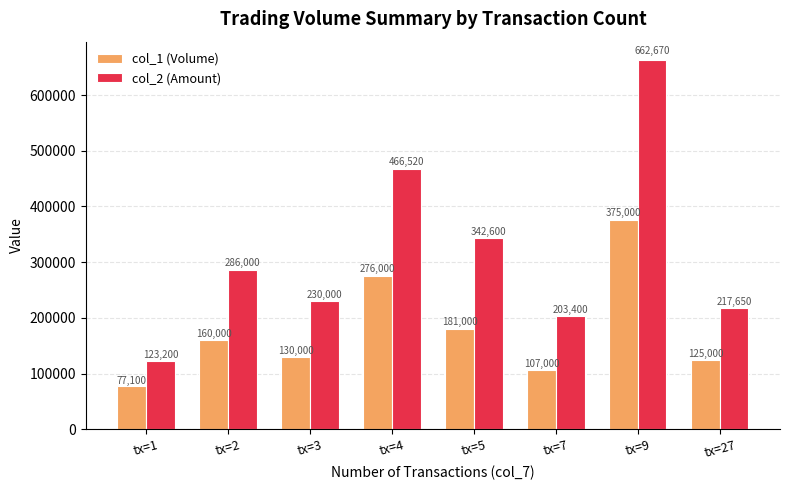

Is the value of col_2 (Amount) at tx=5 greater than the value of col_1 (Volume) at tx=3?

Yes